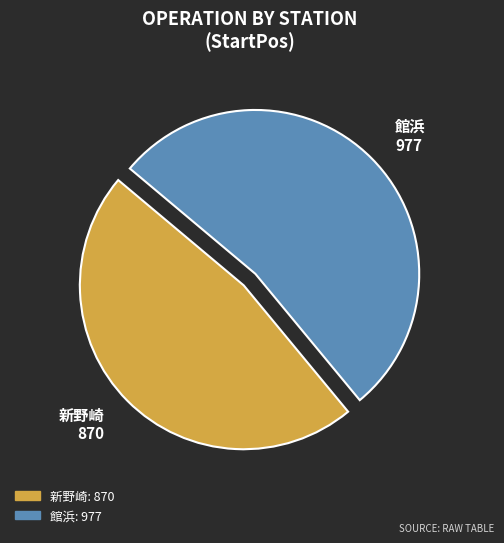

Which category has the smallest portion of the pie?

新野崎